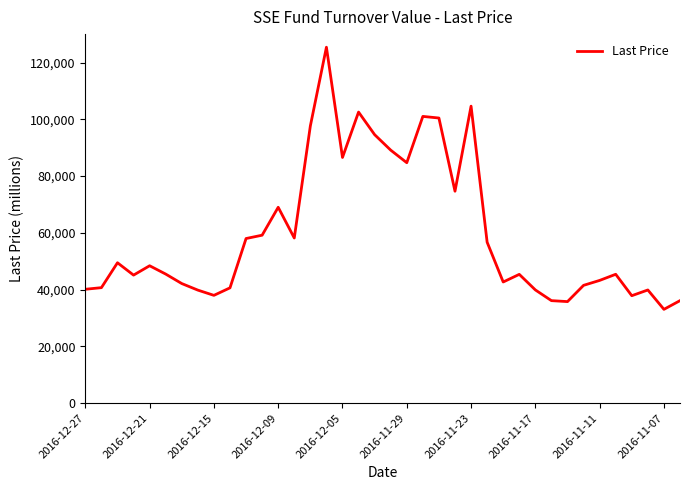

What is the minimum value shown in the chart?

33048.7